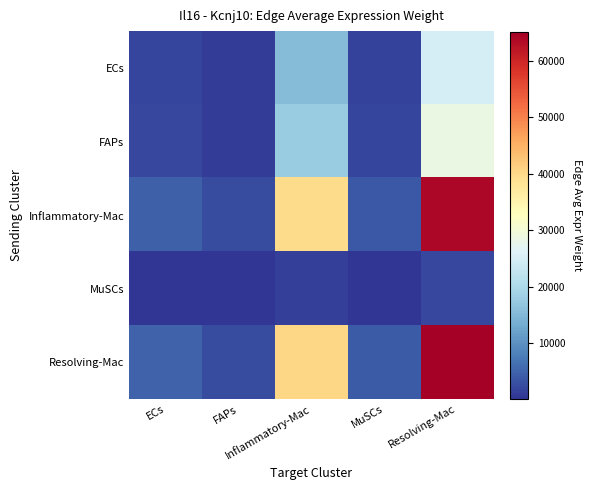

What is the total value across all series at Resolving-Mac?

184827.7